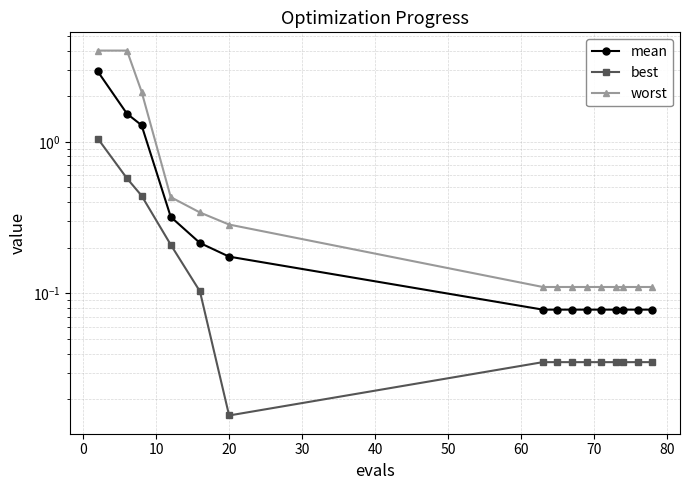

What is the value of the mean point at the 14th from the left?

0.1